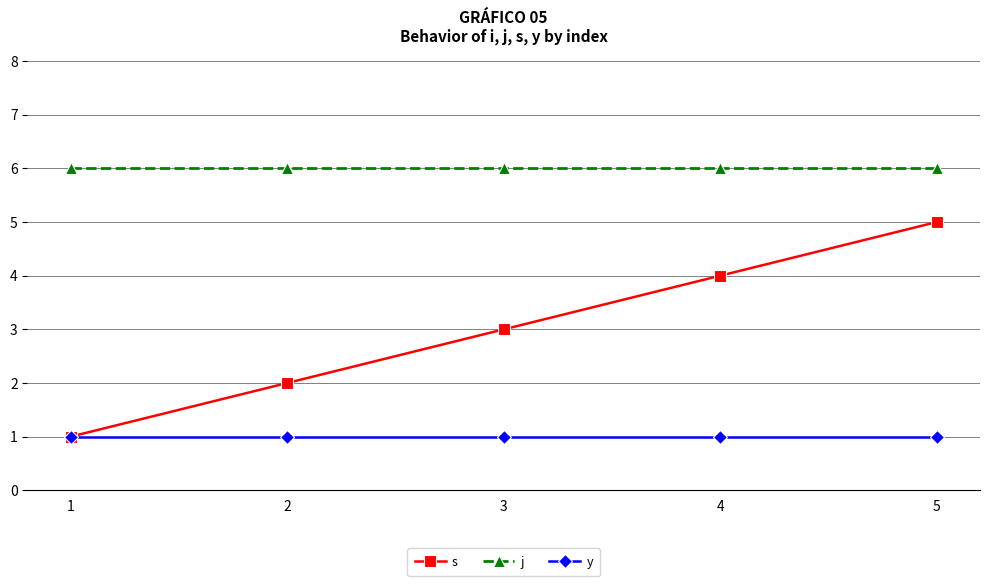

The s series shows 4 at 4. True or false?

True